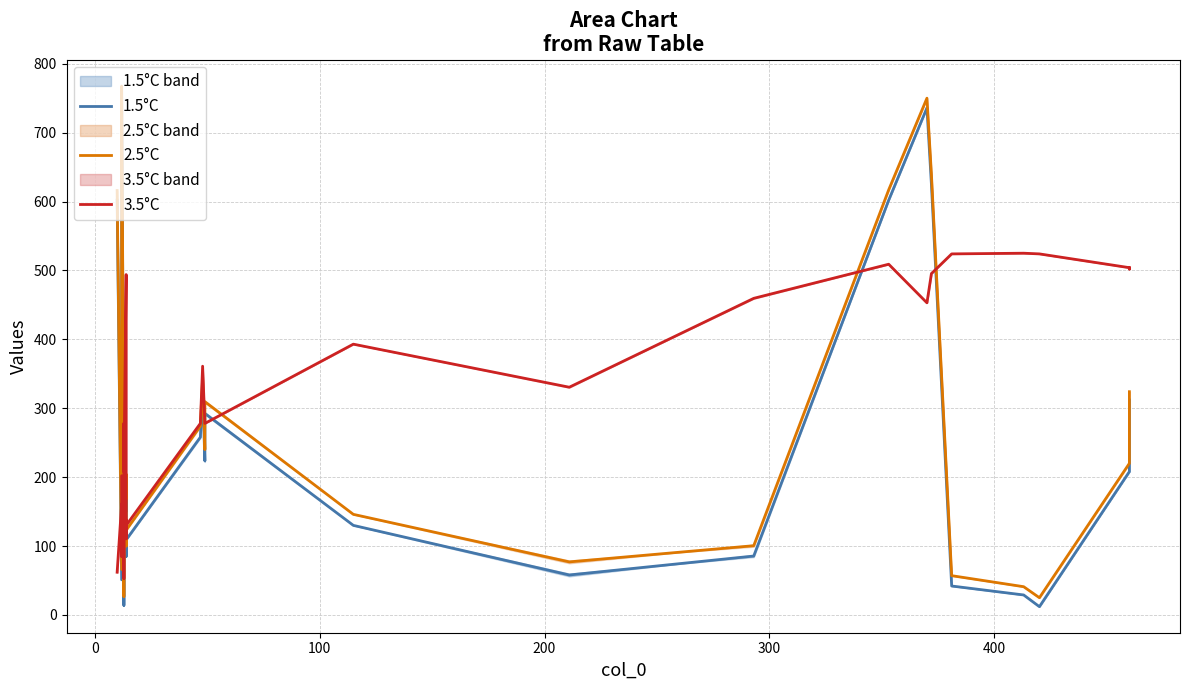

Is this an area chart (filled region under the line)?

No